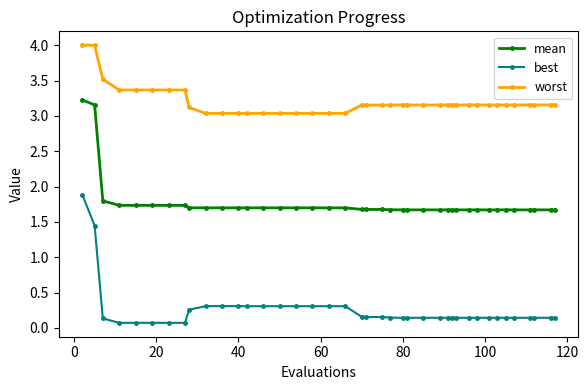

Count the mean values in the range 1 to 2.

38